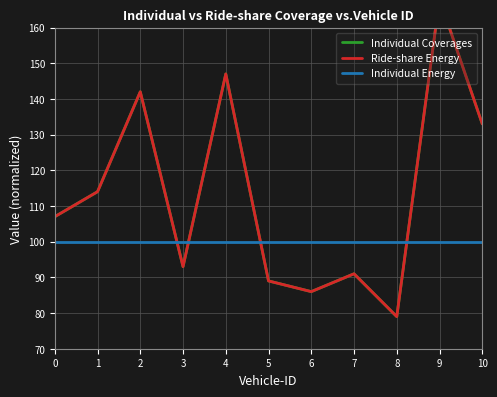

What is the minimum value shown in the chart?

79